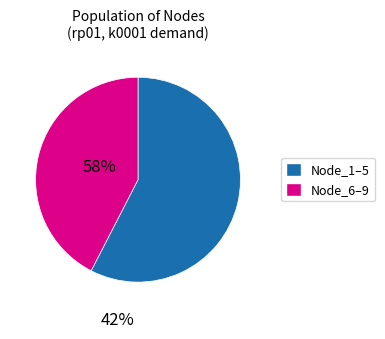

Does any single category account for the majority?

Yes